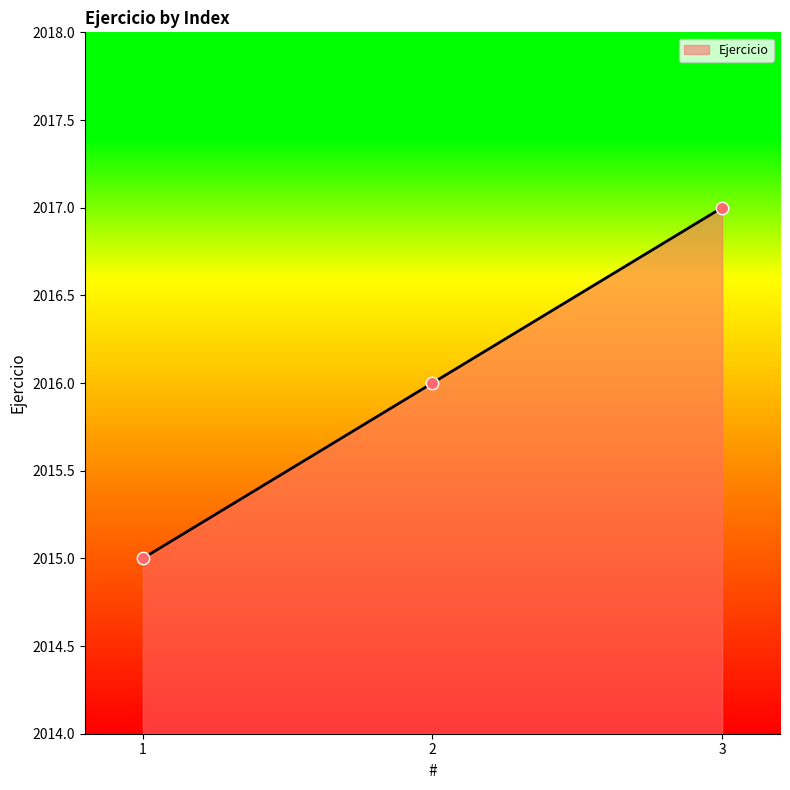

What is the change in value from 1 to 2?

+1